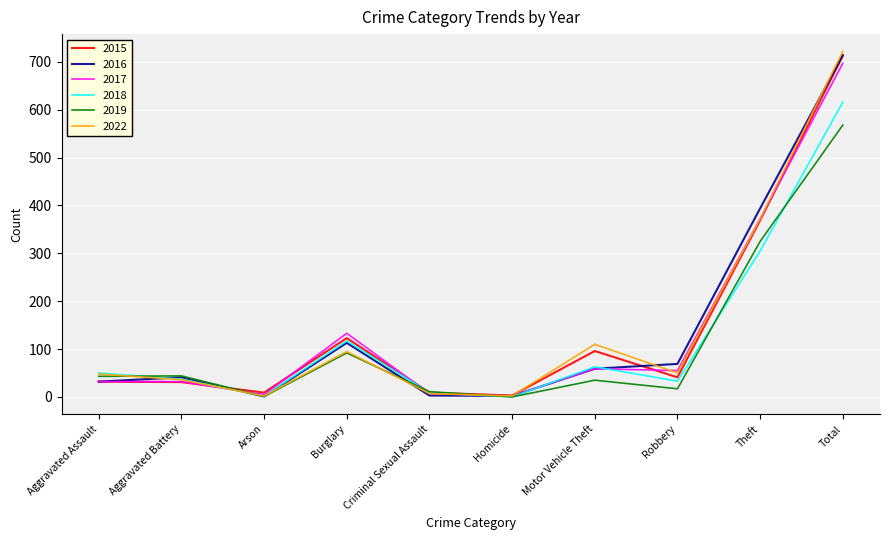

Where is 2017 nearest to the value 349?

Theft